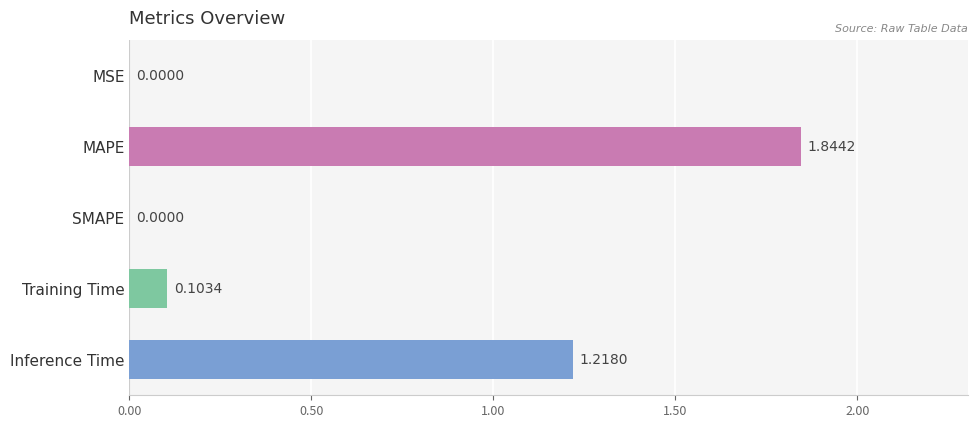

What is the change in value from MAPE to SMAPE?

-1.8